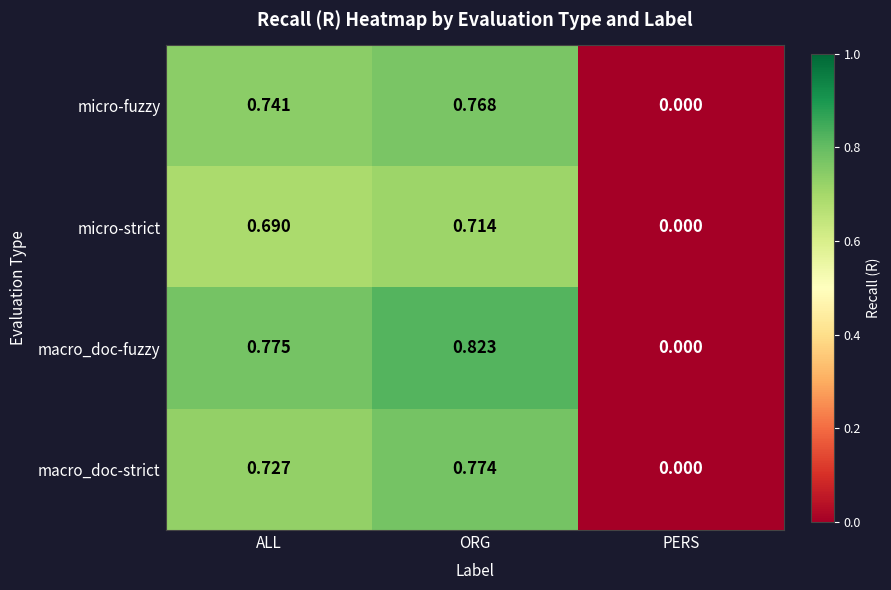

At which label does macro_doc-fuzzy reach its minimum?

PERS